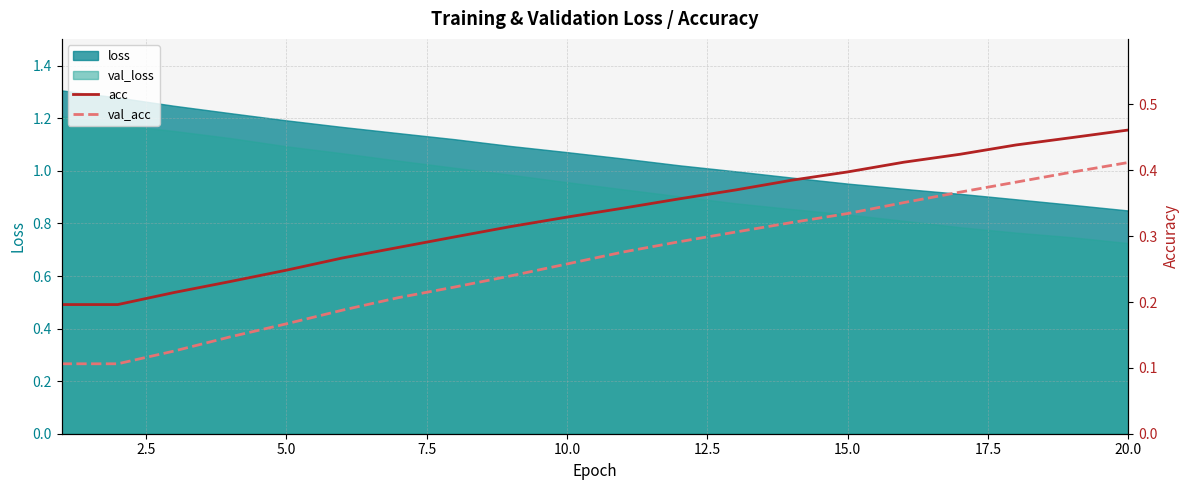

True or false: val_loss and loss intersect in this chart.

False